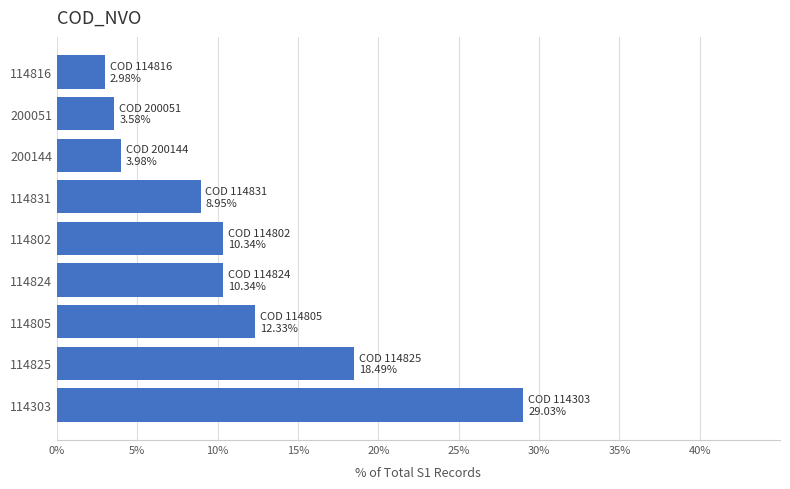

How many values exceed 10?

5